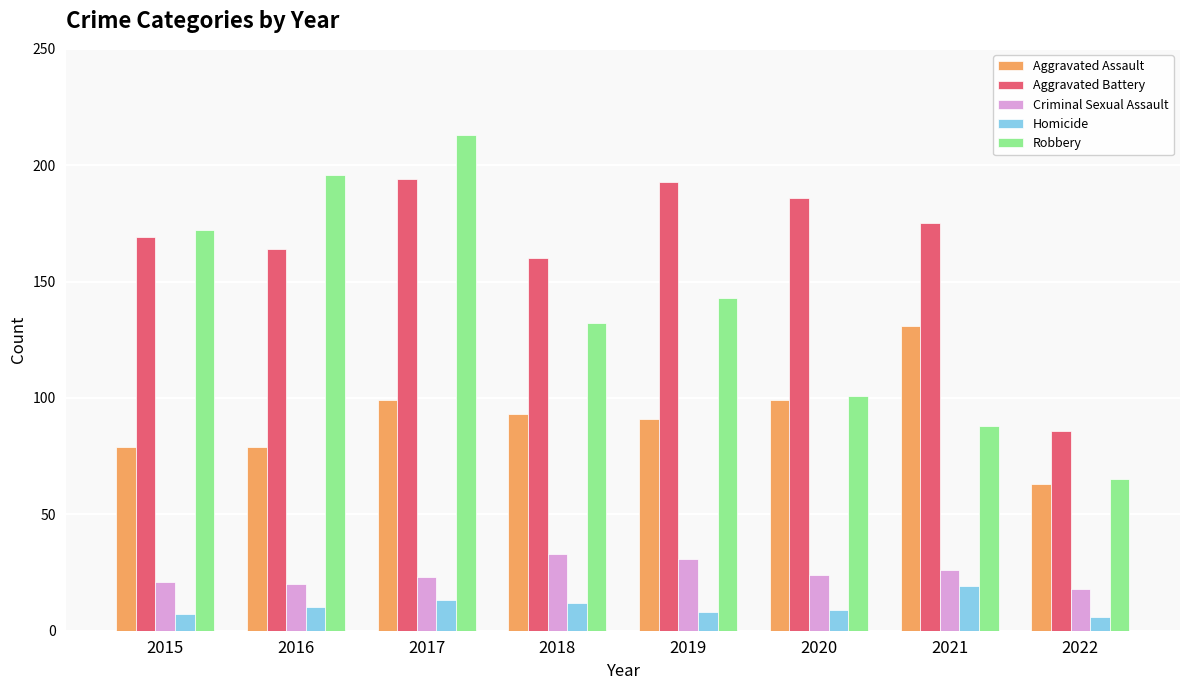

How many series are shown in this chart?

5